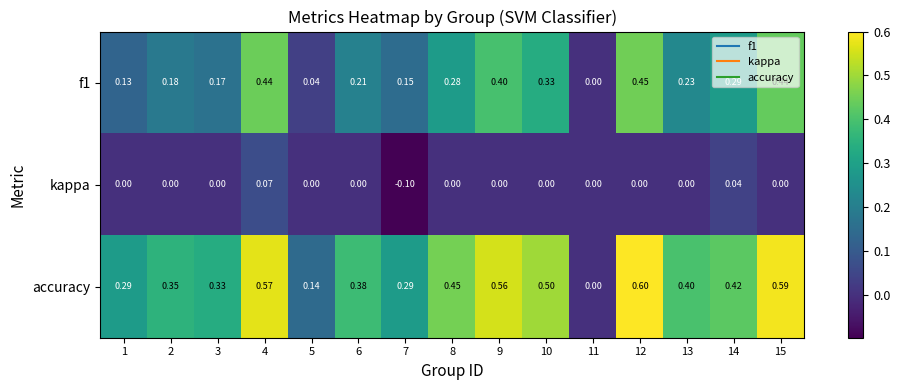

Which series changed the most between 3 and 14?

f1